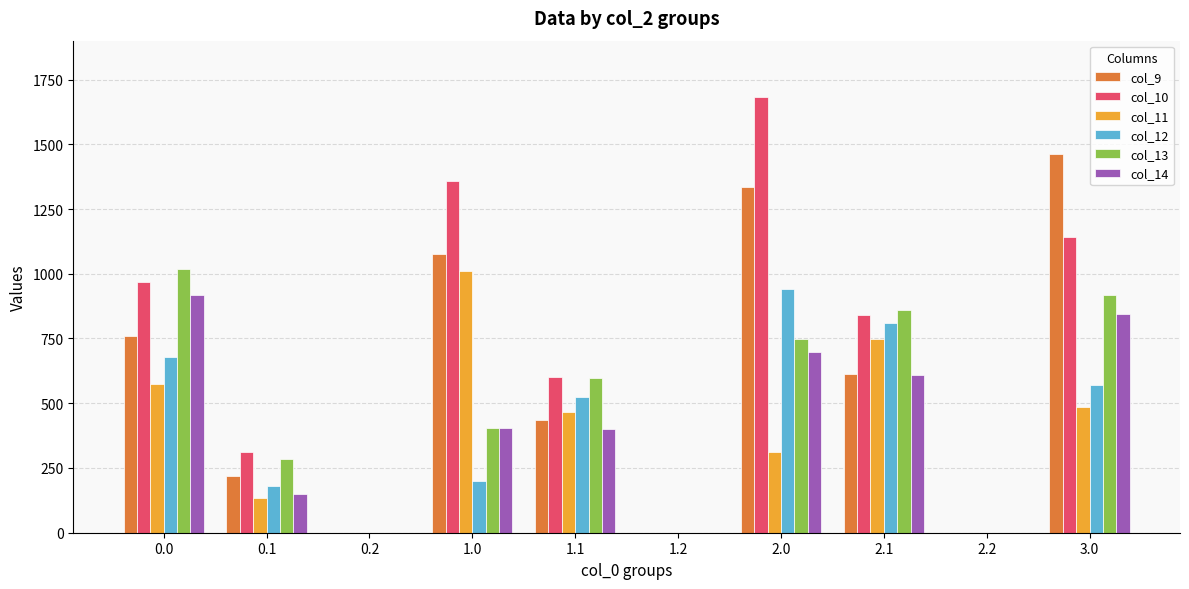

Where is col_11 nearest to the value 504?

3.0